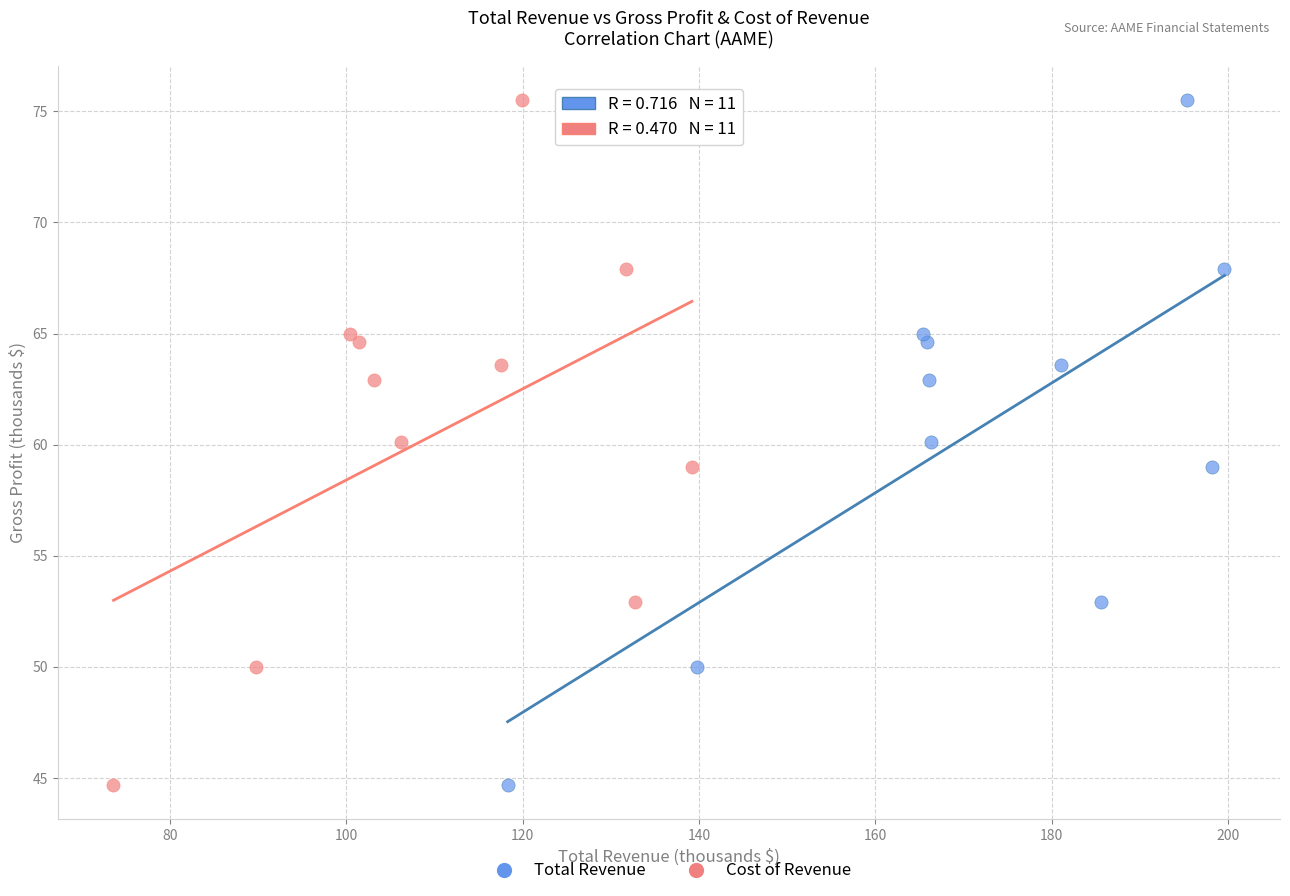

What are all the series names shown in the legend?

Total Revenue, Cost of Revenue